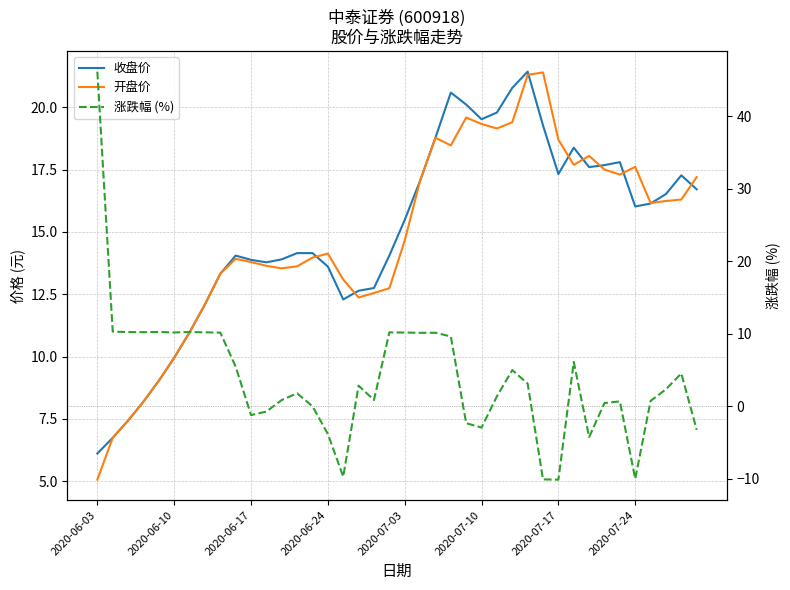

True or false: 收盘价 has more than 2 interior local peaks.

True